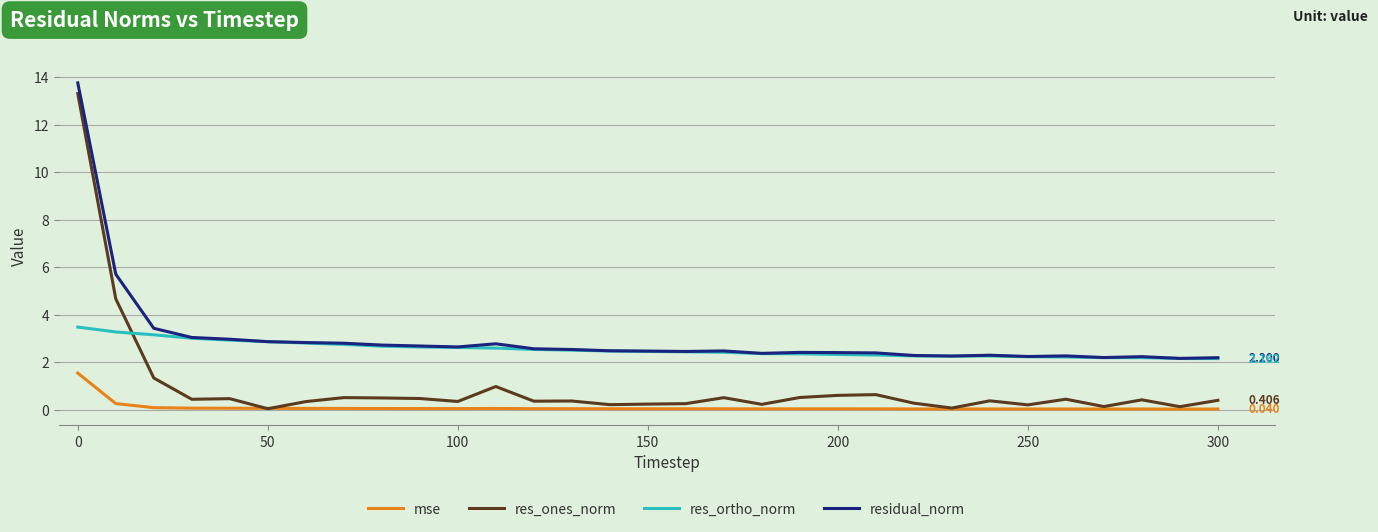

True or false: mse and res_ortho_norm intersect in this chart.

False